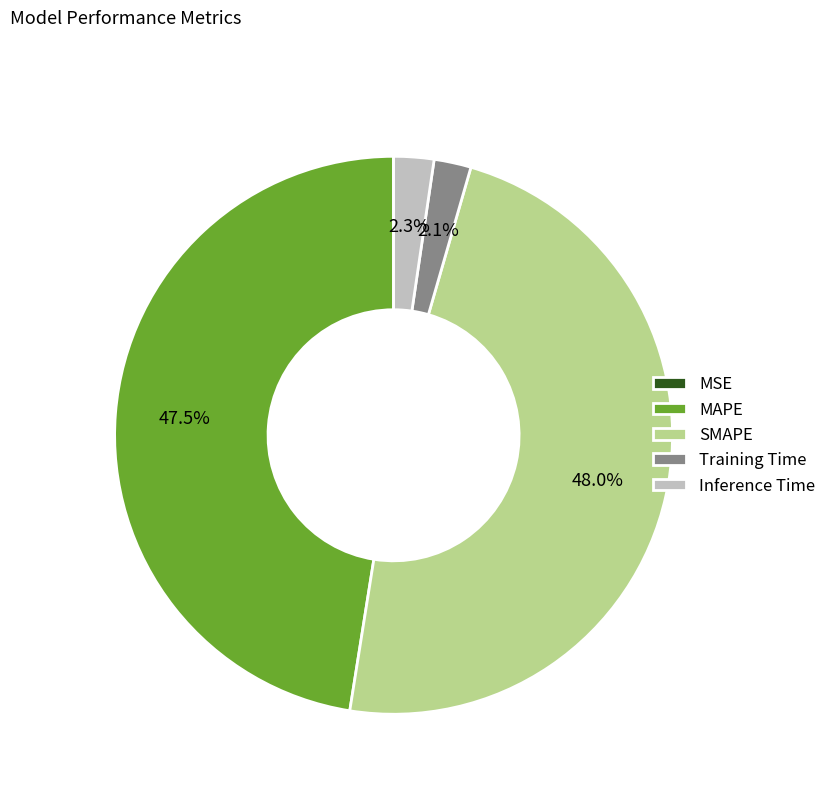

To the nearest percent, what is the average slice percentage?

20%